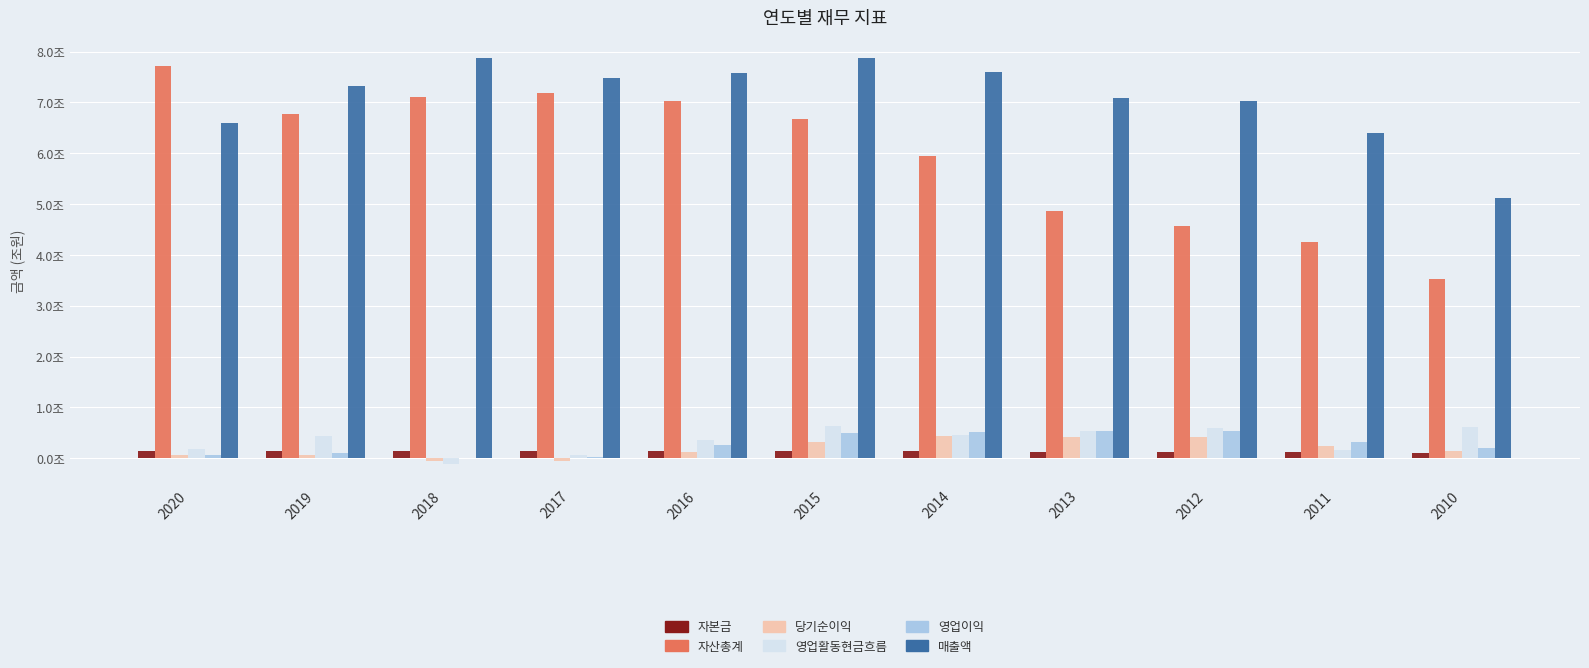

At how many categories does at least one series exceed 0?

11